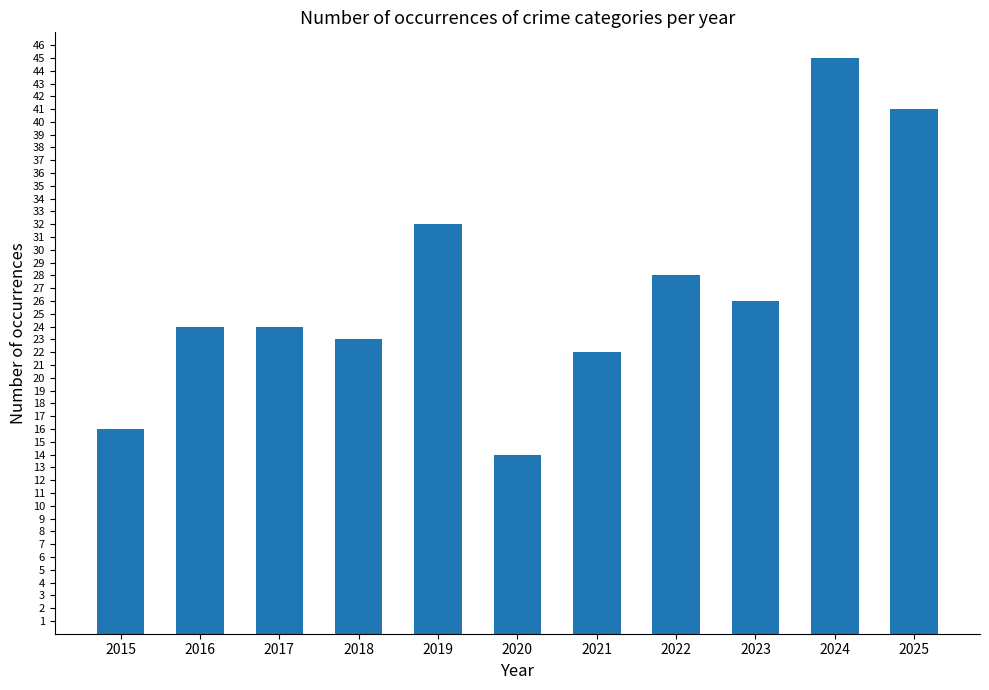

What is the greatest value displayed?

45